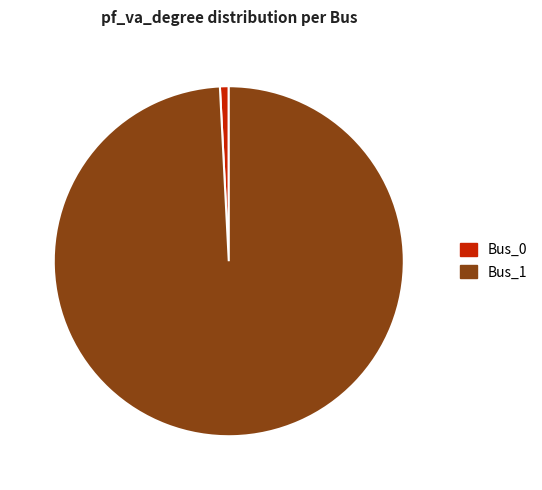

Do Bus_0 and Bus_1 together represent more than half of the pie?

Yes